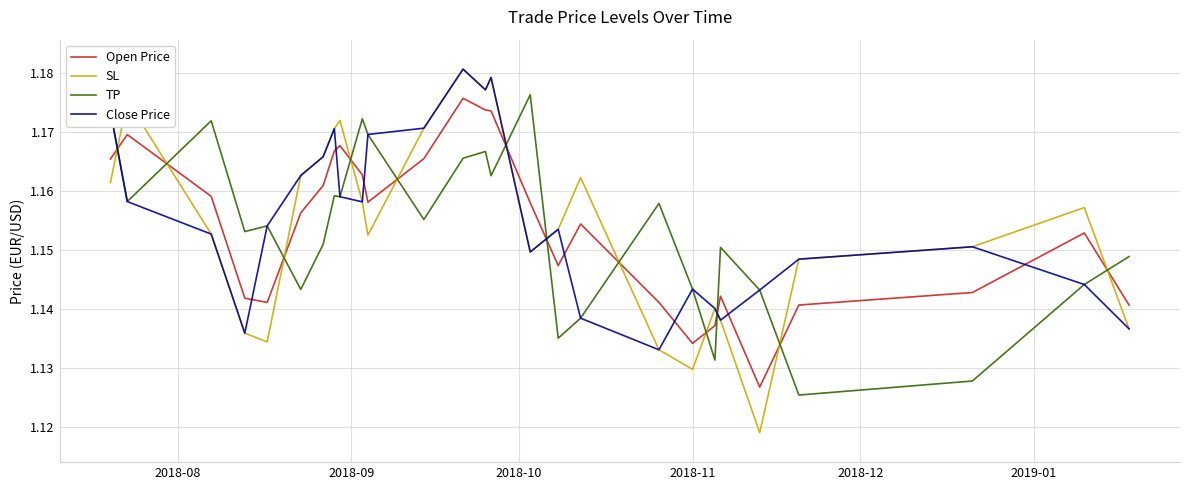

Which series has the widest spread of values?

SL